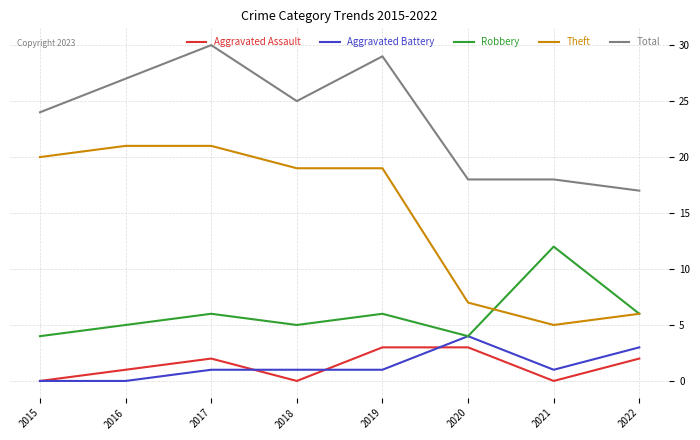

True or false: Aggravated Assault and Total intersect in this chart.

False